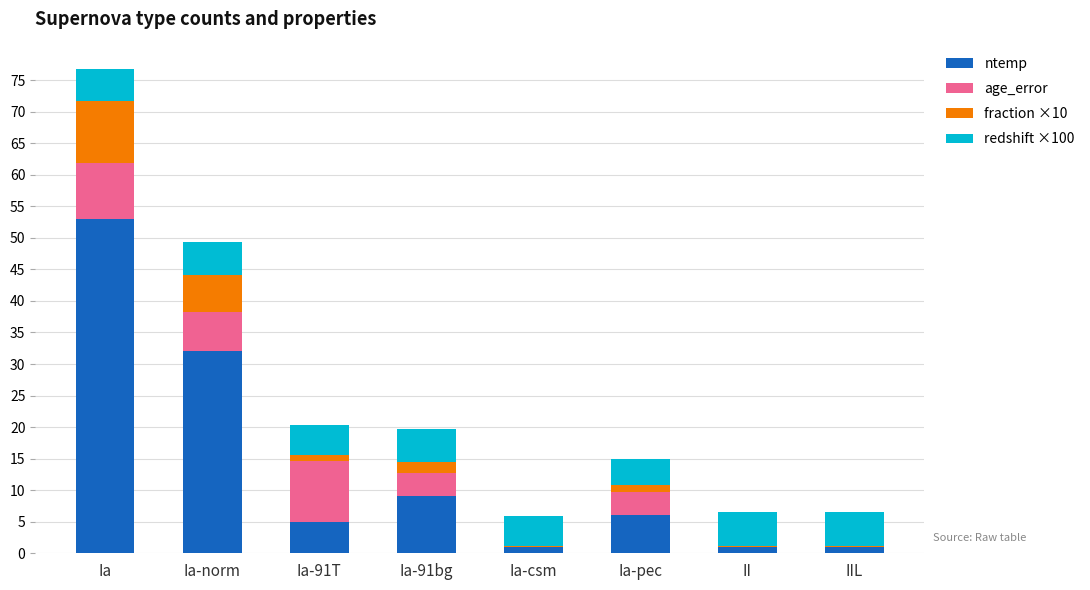

Which category has the highest value in the ntemp series?

Ia